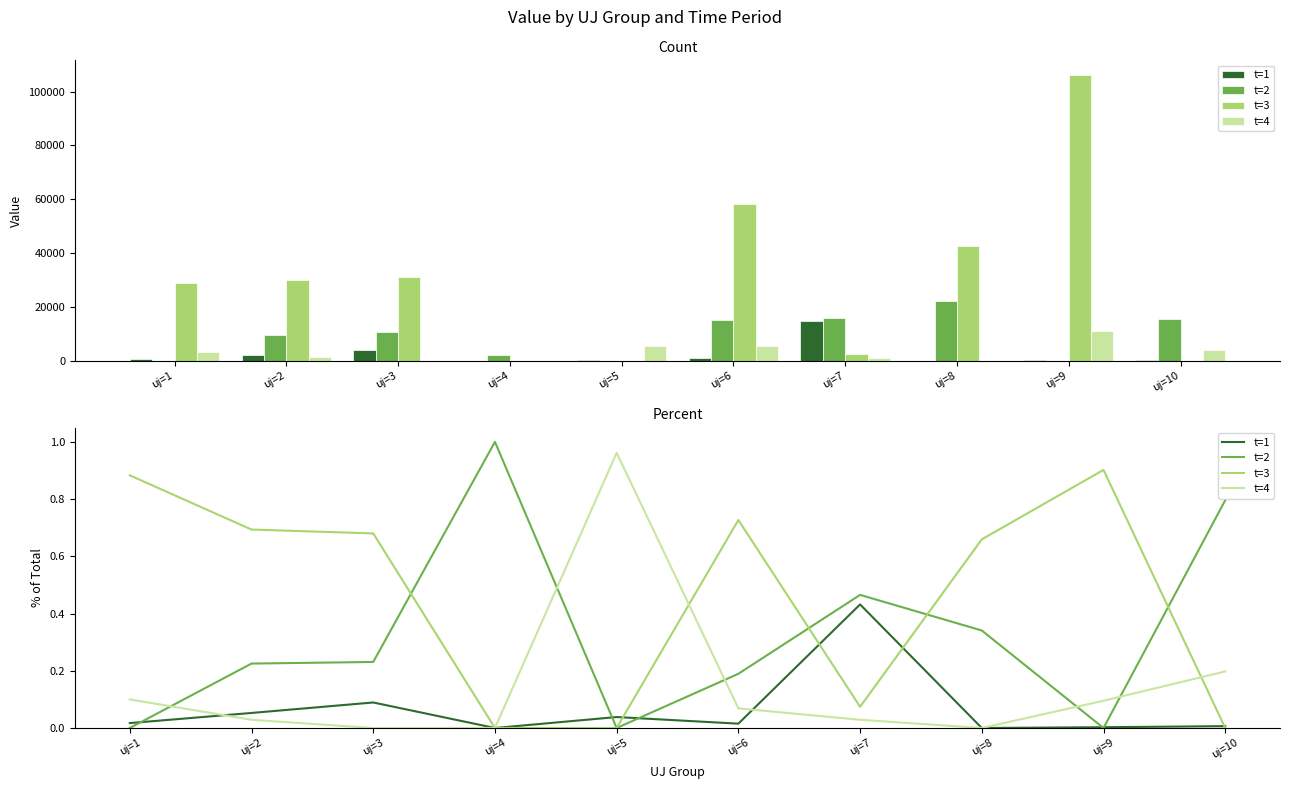

Is the value of t=2 at uj=2 greater than the value of t=1 at uj=1?

Yes